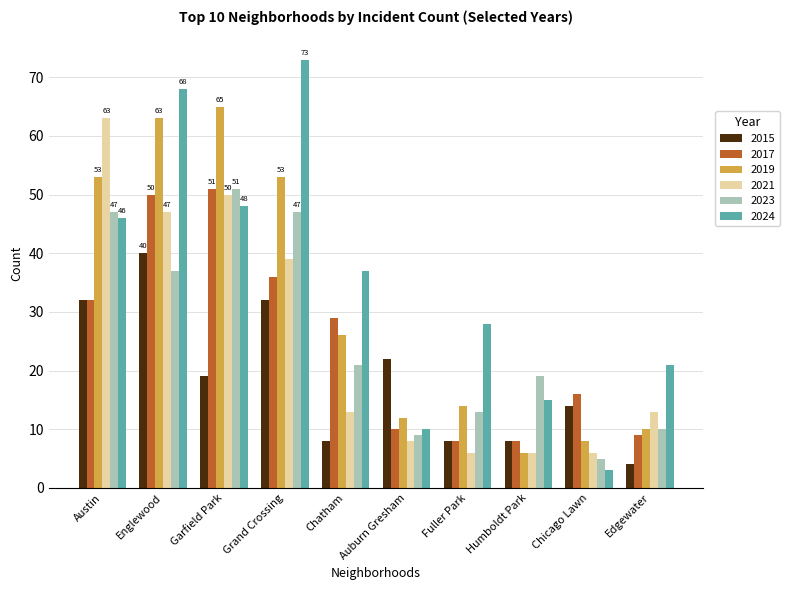

At which label does 2021 reach its peak?

Austin